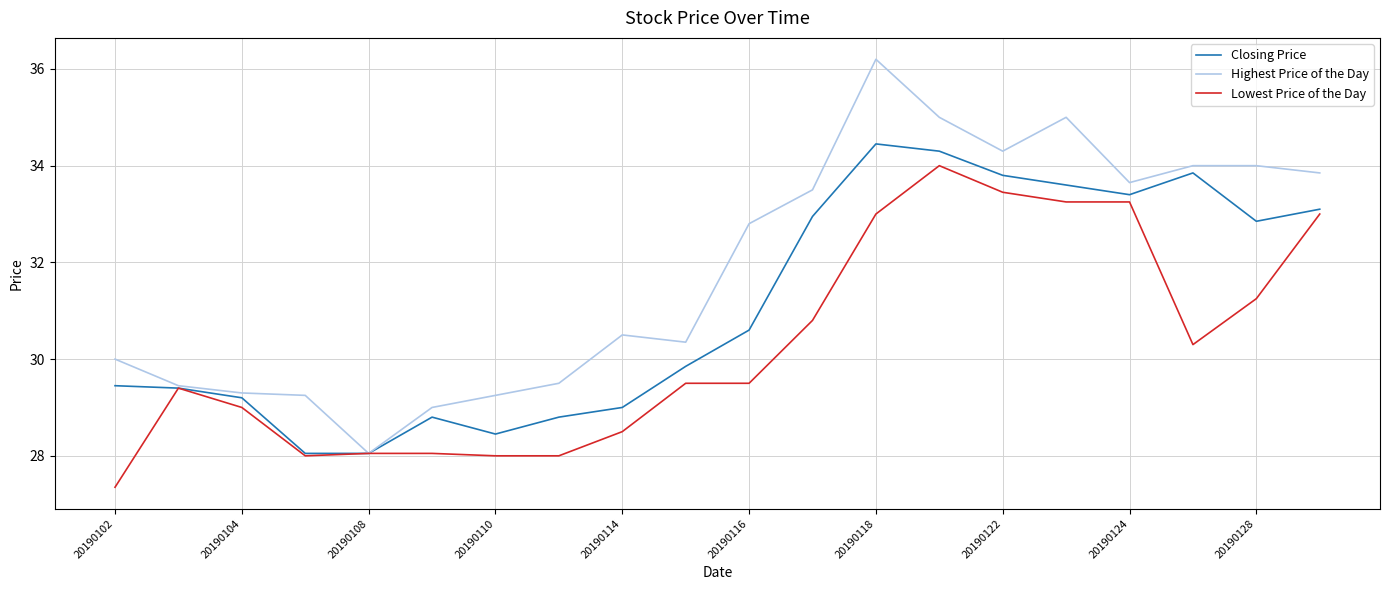

Which series has the widest spread of values?

Highest Price of the Day